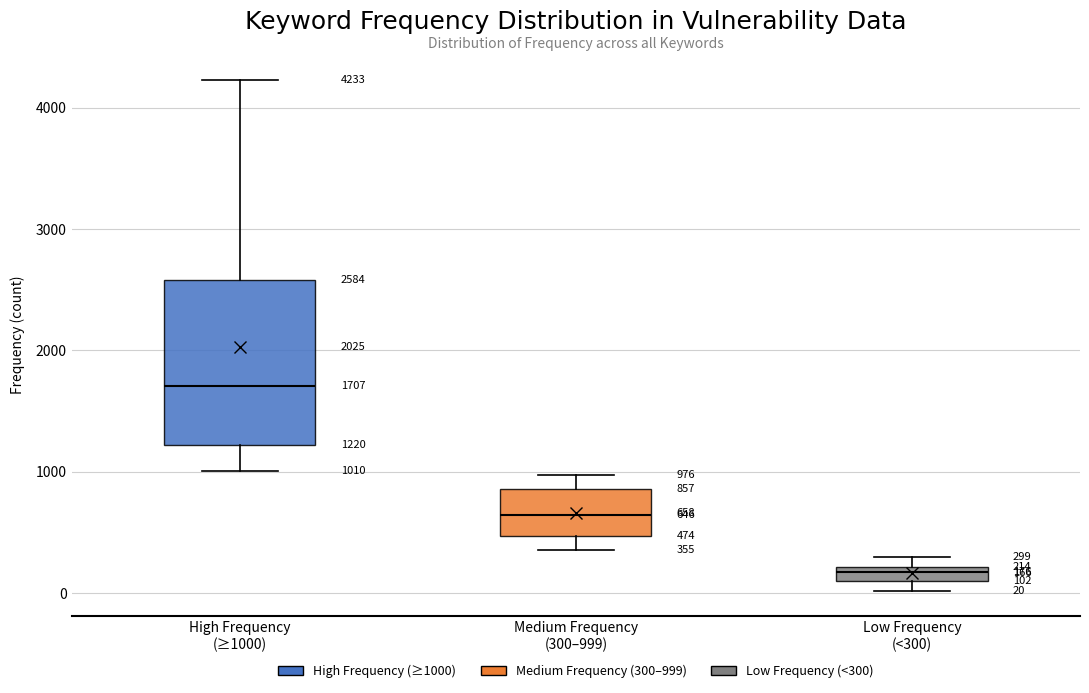

Which box's median line is the highest?

High Frequency (≥1000)